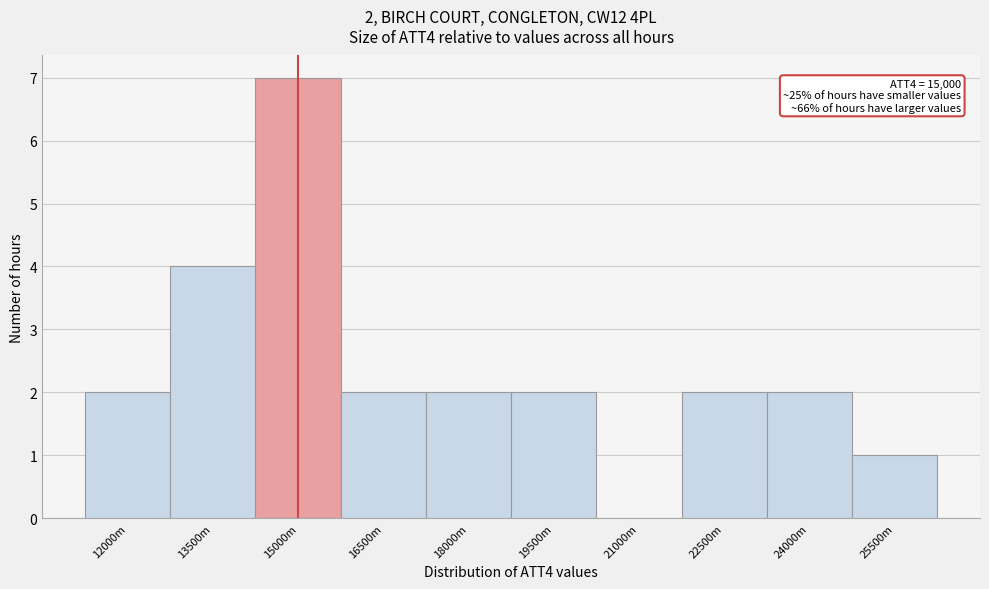

Reading right to left, list all the values displayed in this chart.

25500m=1	24000m=2	22500m=2	21000m=0	19500m=2	18000m=2	16500m=2	15000m=7	13500m=4	12000m=2